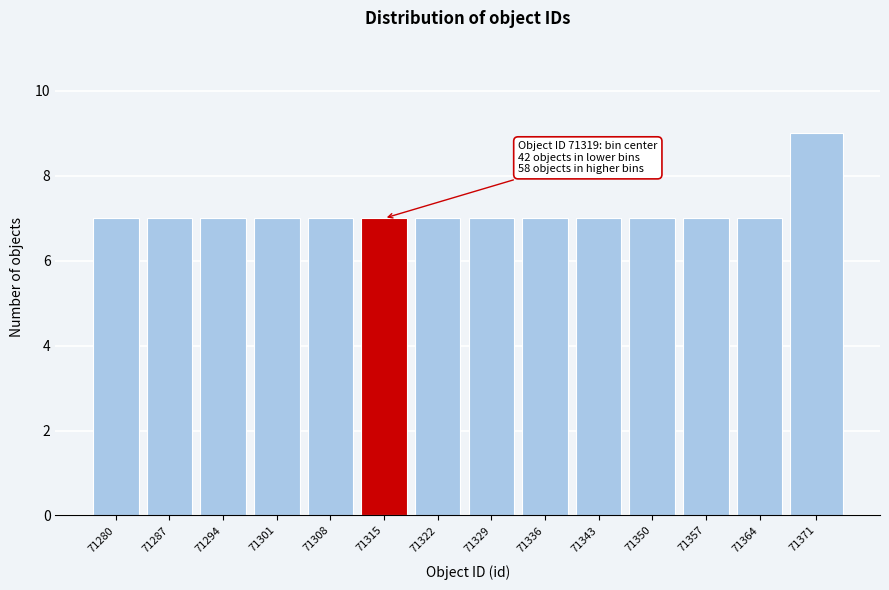

Reading left to right, list all the values displayed in this chart.

7	7	7	7	7	7	7	7	7	7	7	7	7	9